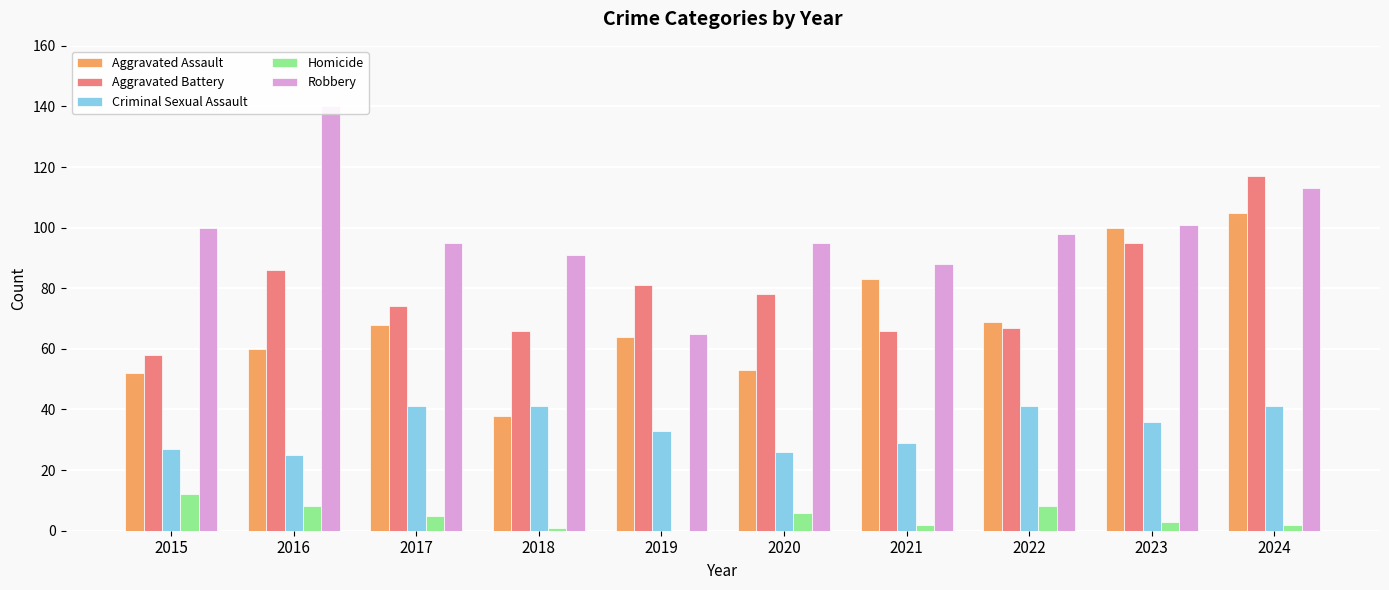

At which category does the chart reach its peak across all series?

2016